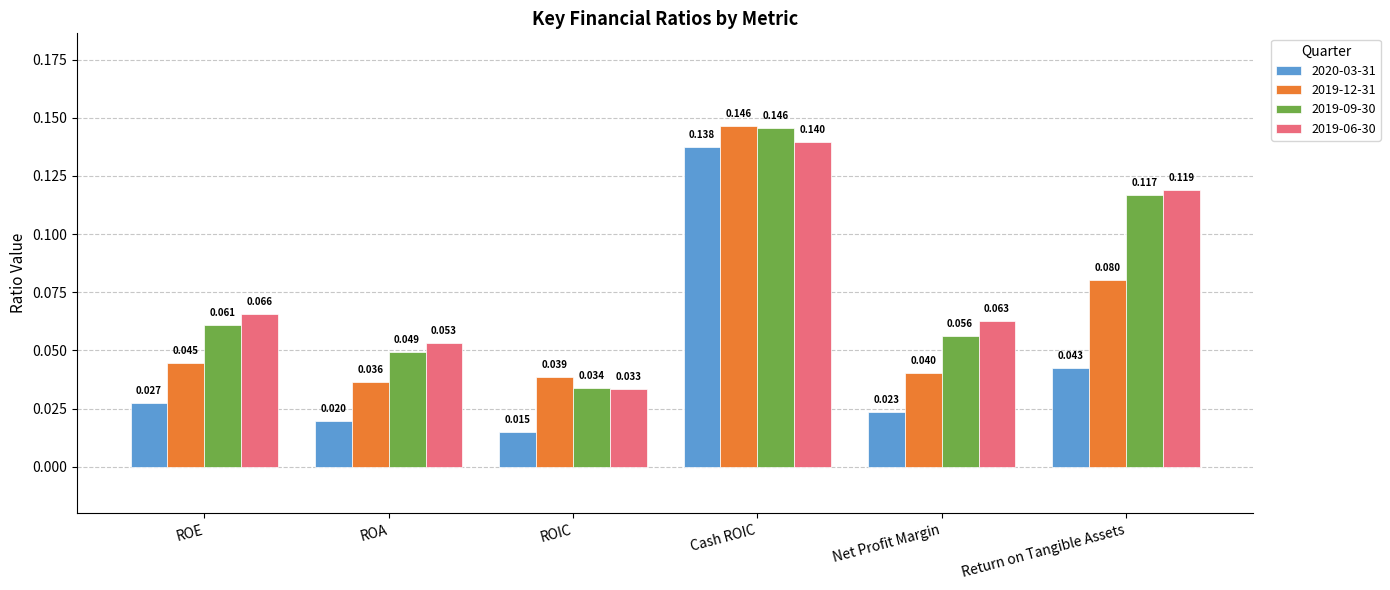

At which label is 2019-12-31 closest to 0?

ROA